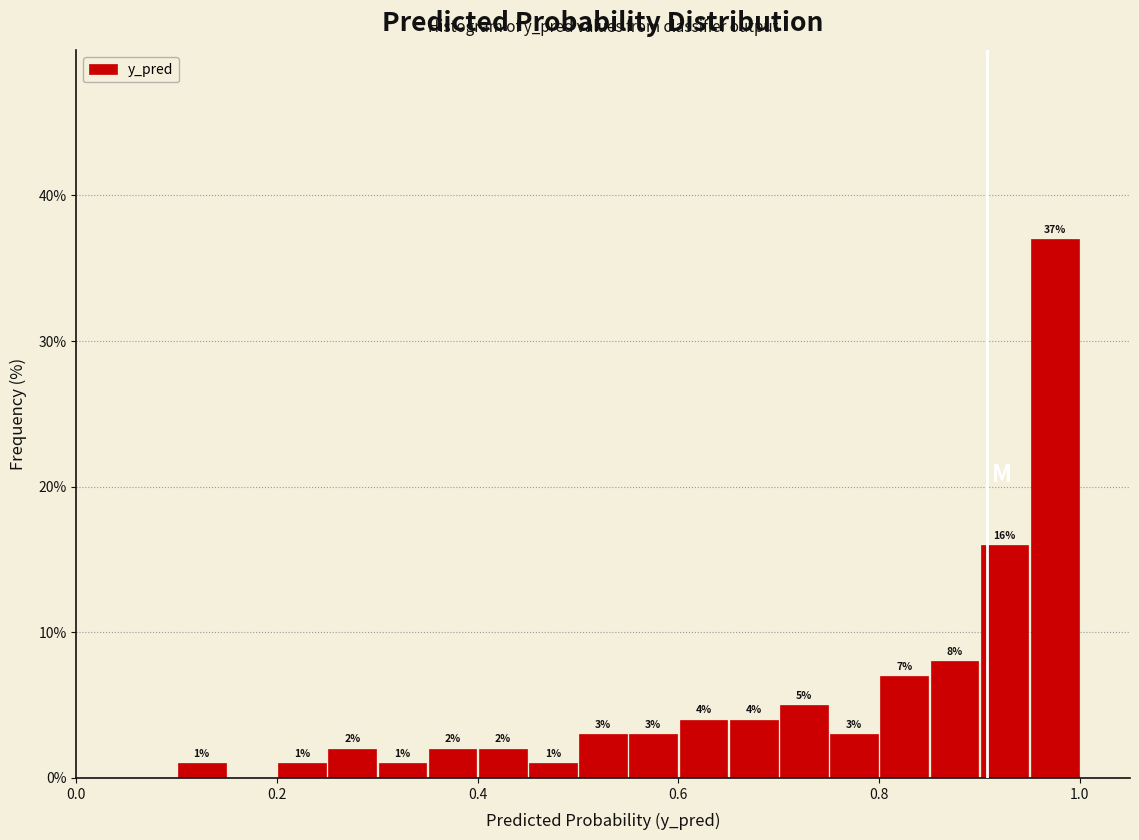

Read against the x-axis, roughly where is the centre of the tallest bar?

0.98